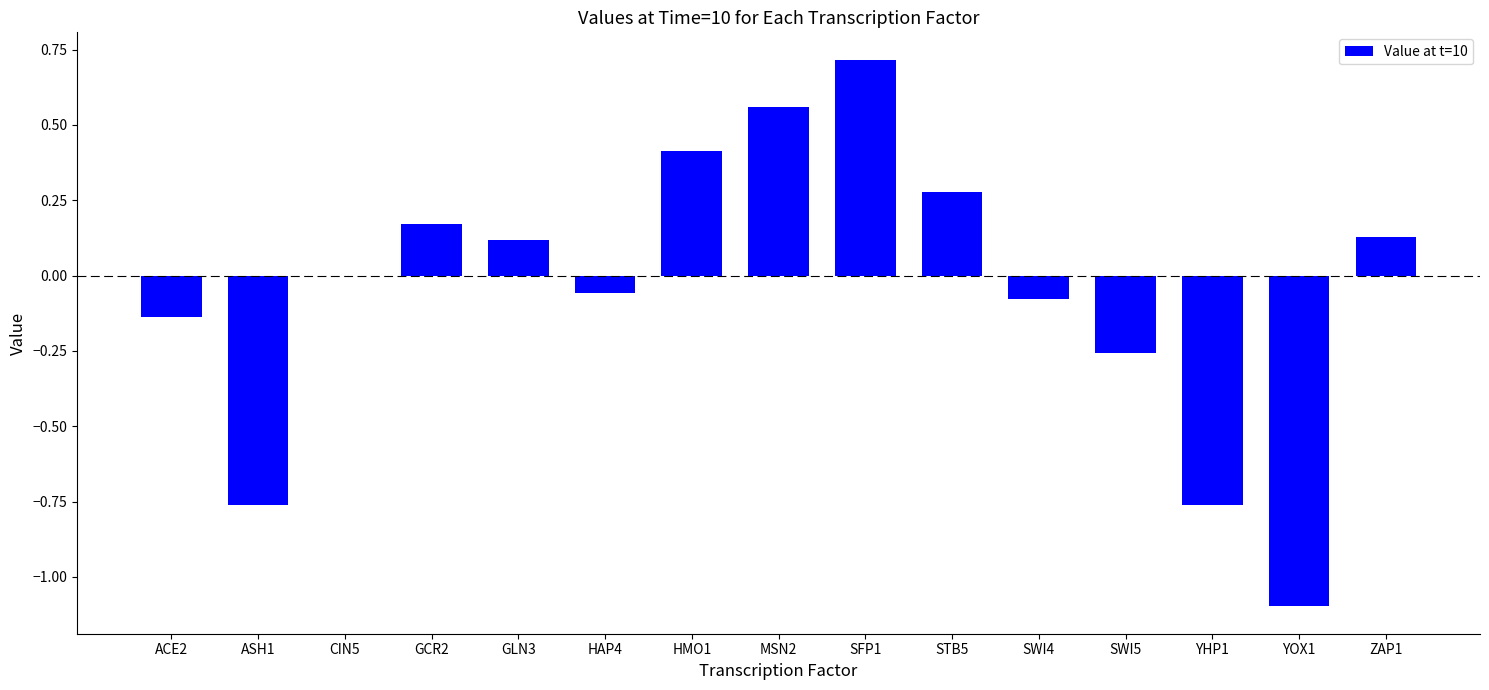

What is the change in value from GLN3 to SFP1?

+0.6